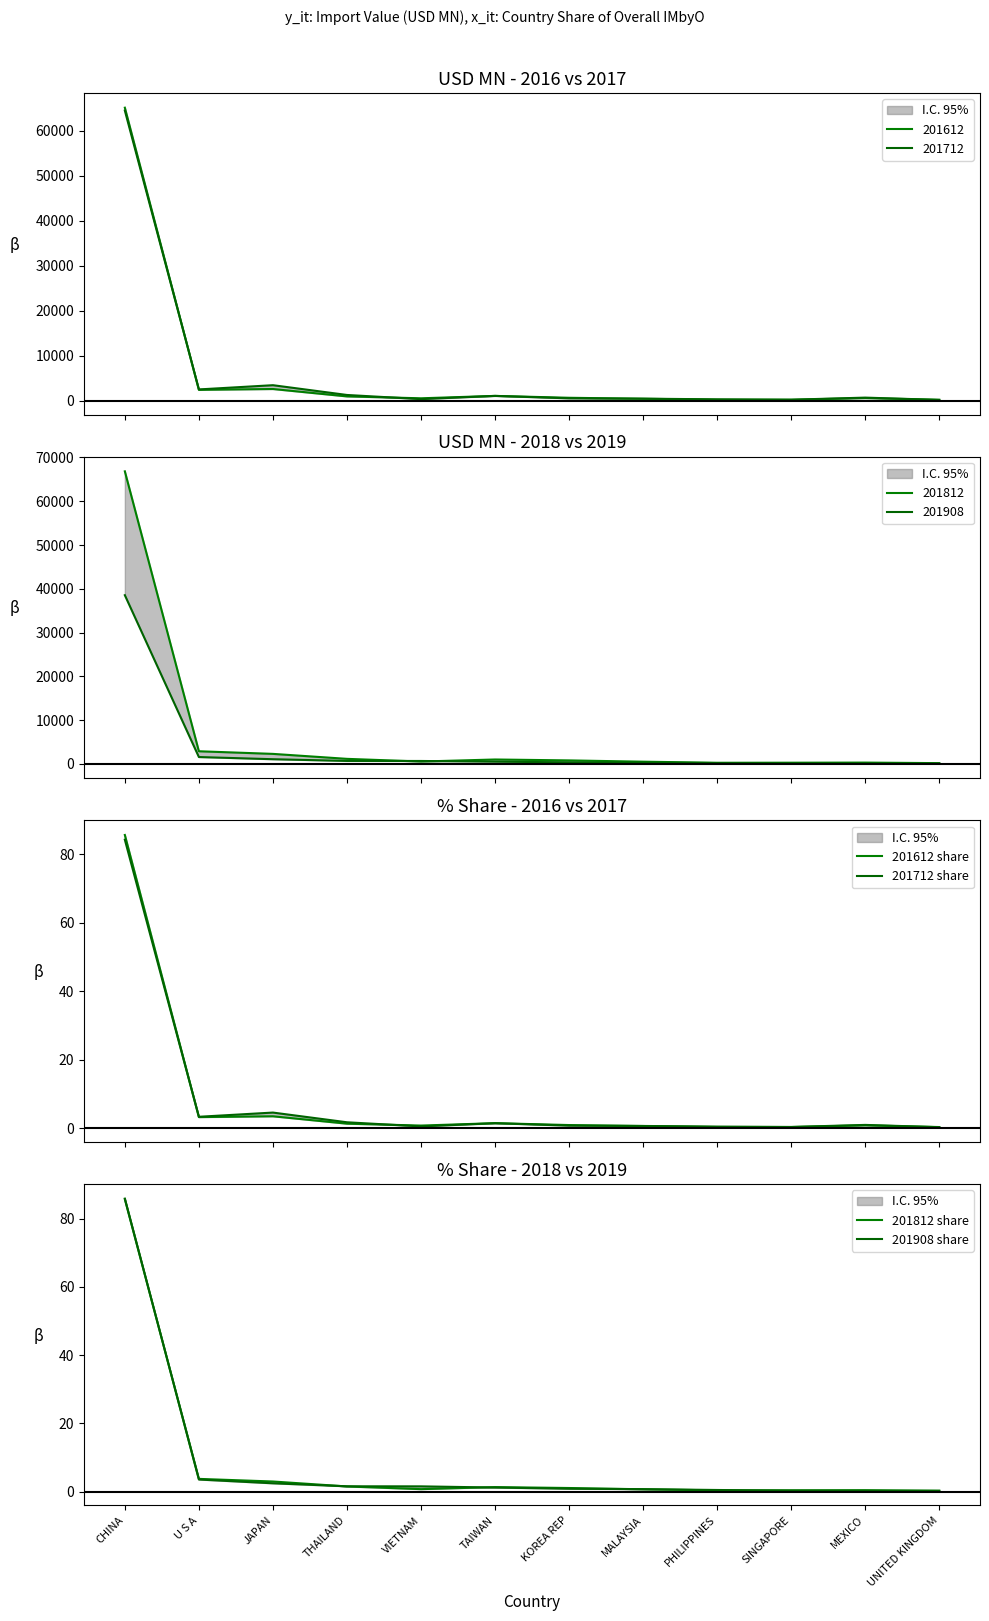

What is the spread (max minus min) of values at THAILAND?

0.4